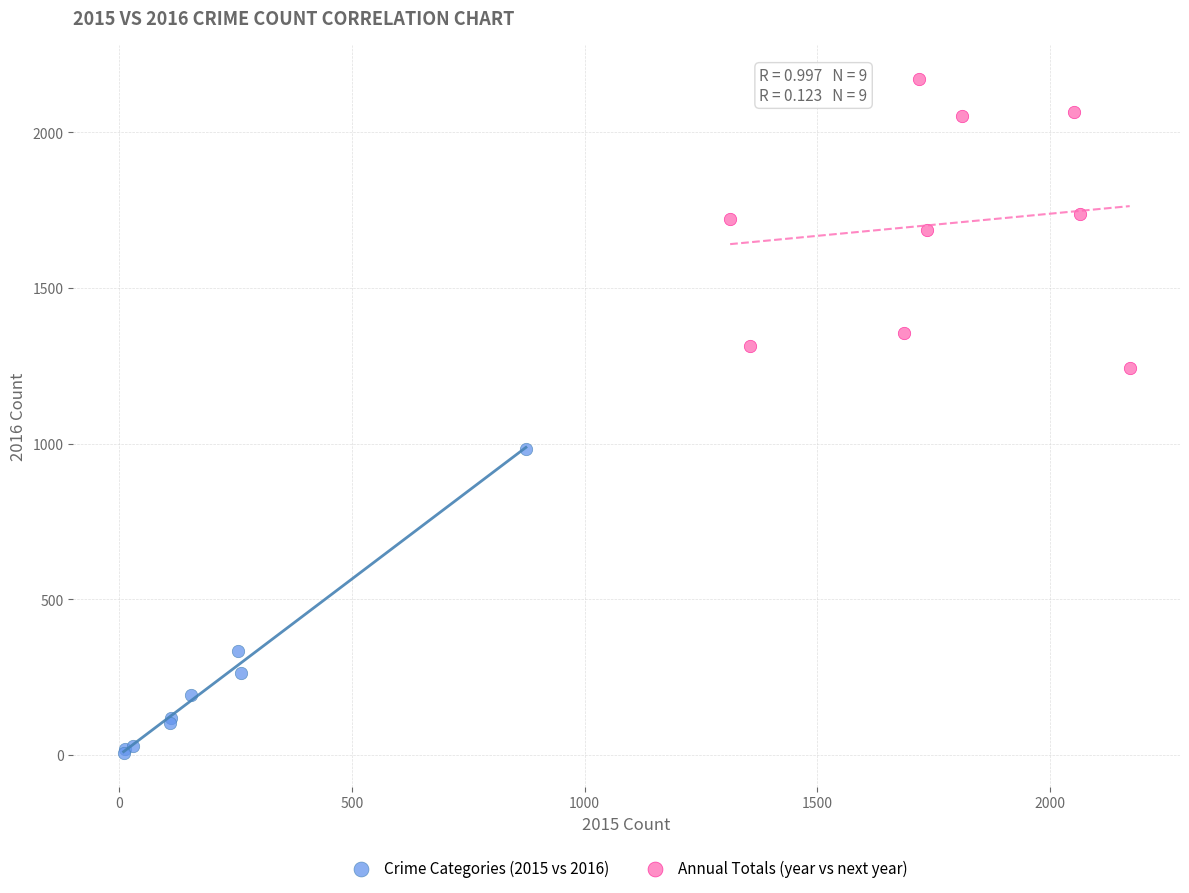

Which series contains the highest Y value?

Annual Totals (year vs next year)